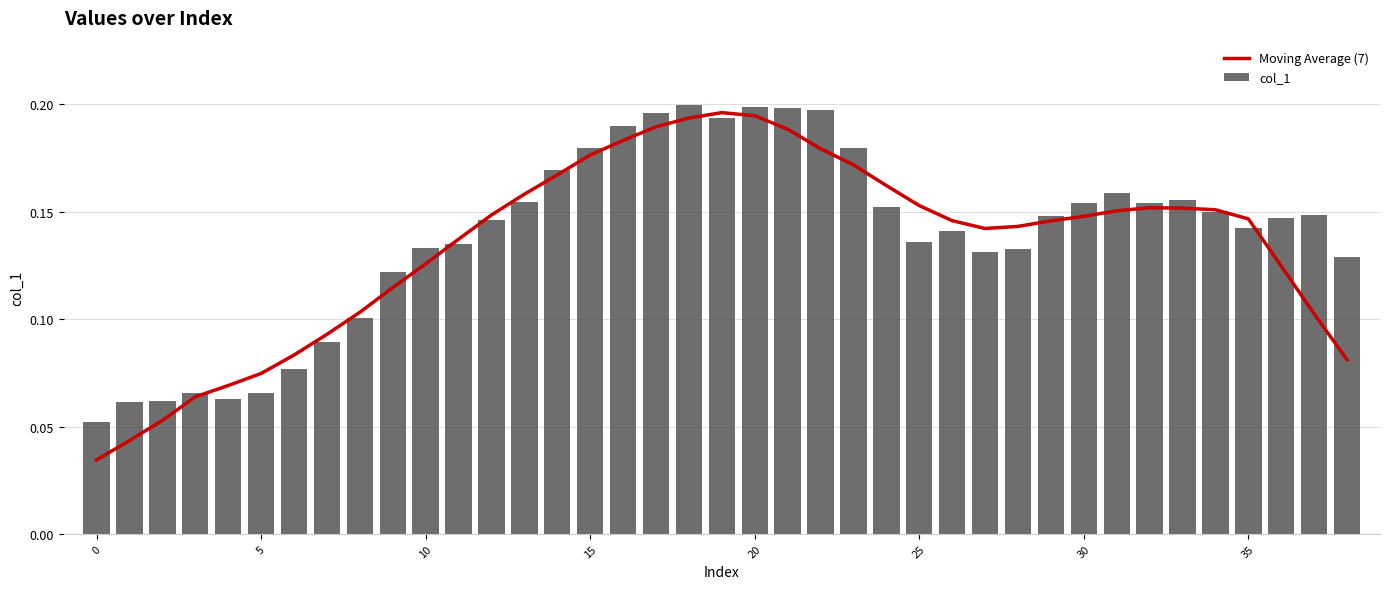

What is the sum of all col_1 values?

5.4